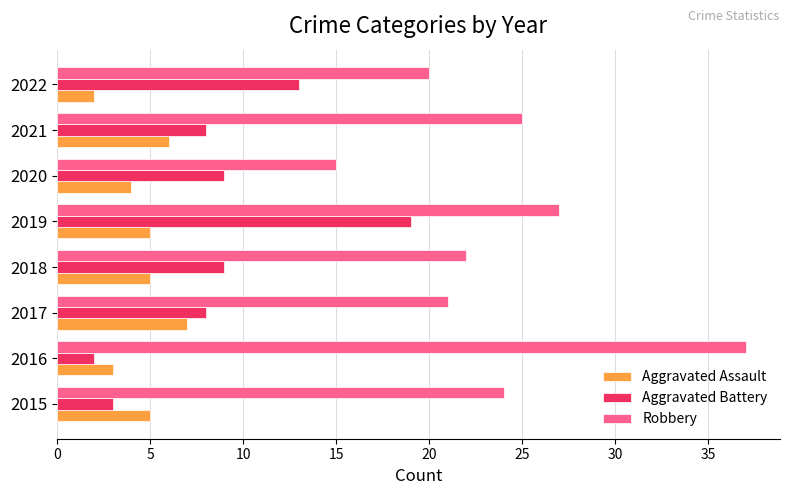

What is the approximate value of Aggravated Assault at 2016?

3